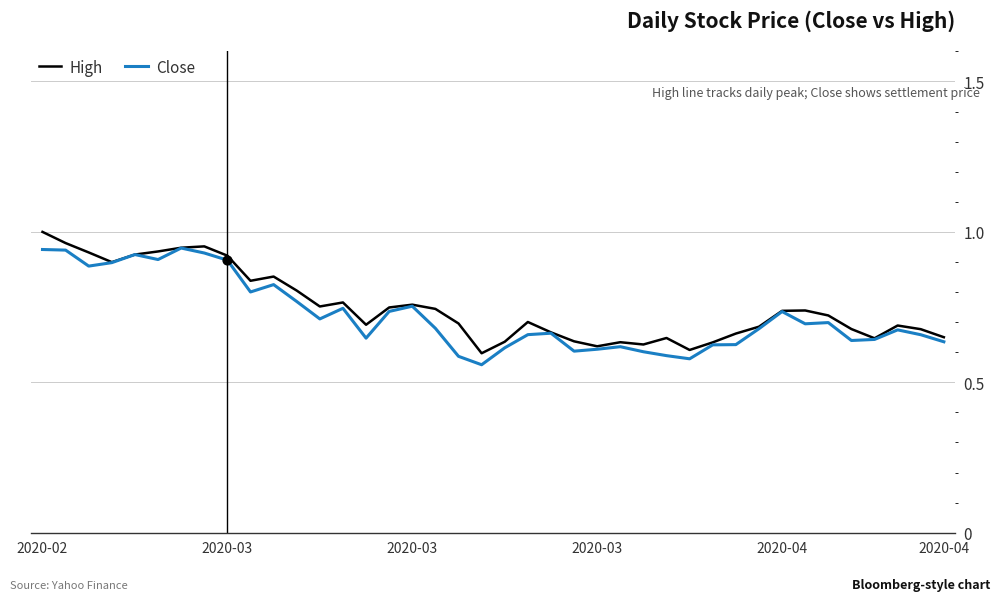

Which series has the largest total across all categories?

High